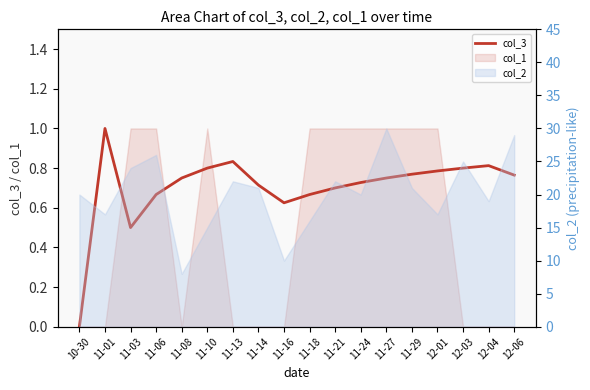

Where is the first local minimum?

11-03